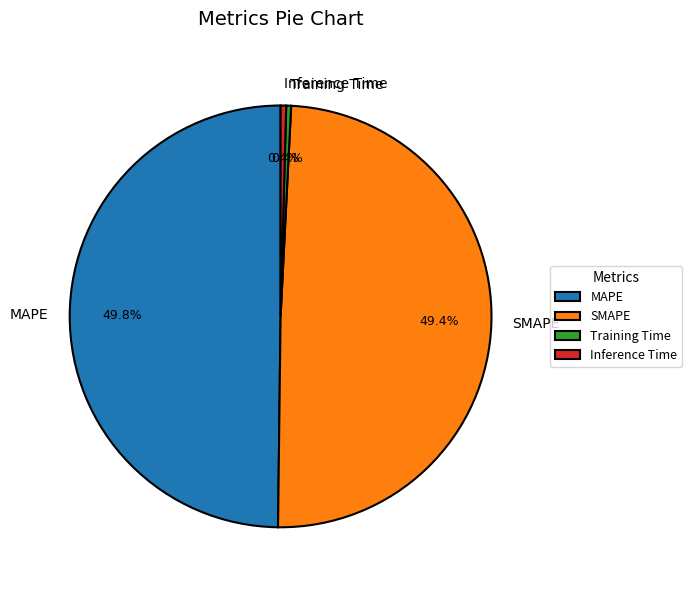

To the nearest percent, what is the combined percentage of SMAPE and MAPE?

99%